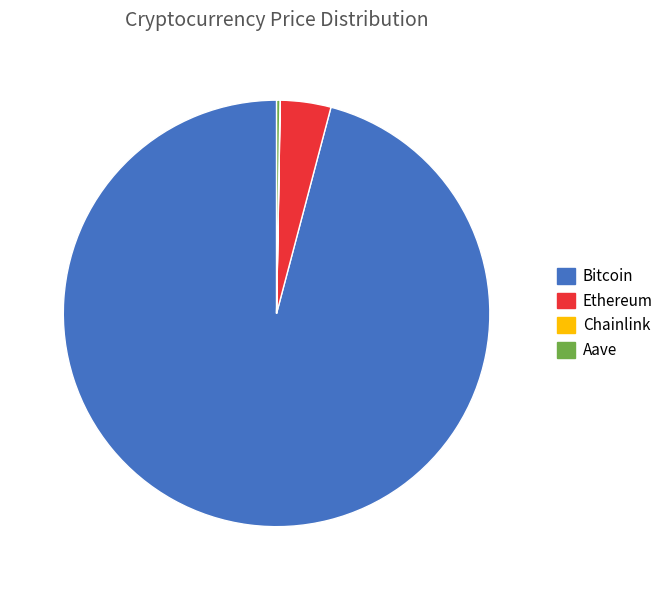

Do Bitcoin and Ethereum together represent more than half of the pie?

Yes